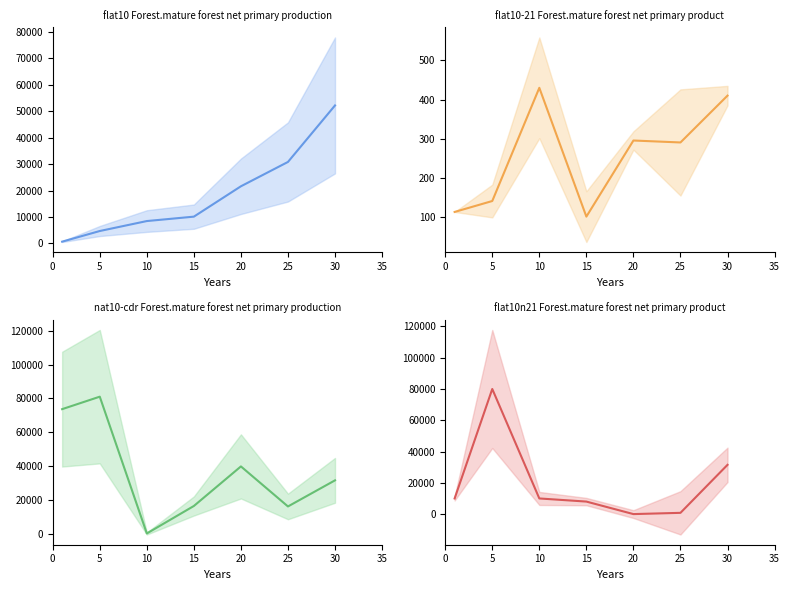

True or false: currentAveragePriceHQ mean and Leve Gil mean cross at least once.

True